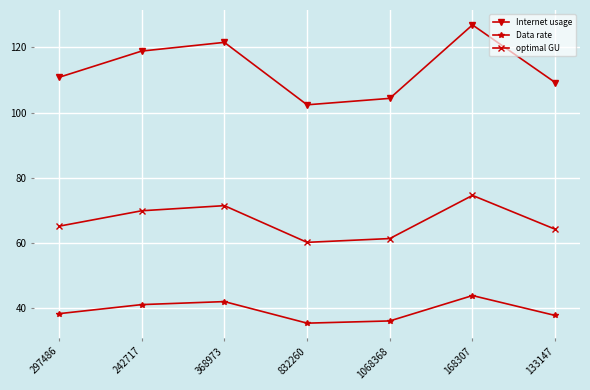

True or false: Internet usage has a value of 41.1 at 168307.

False